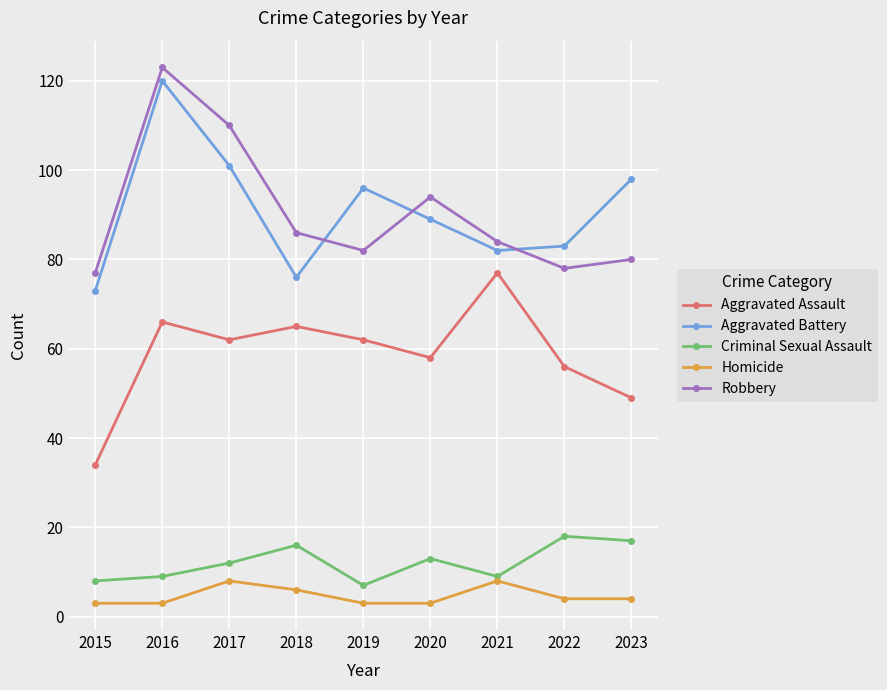

Which series has the largest range (max minus min)?

Aggravated Battery